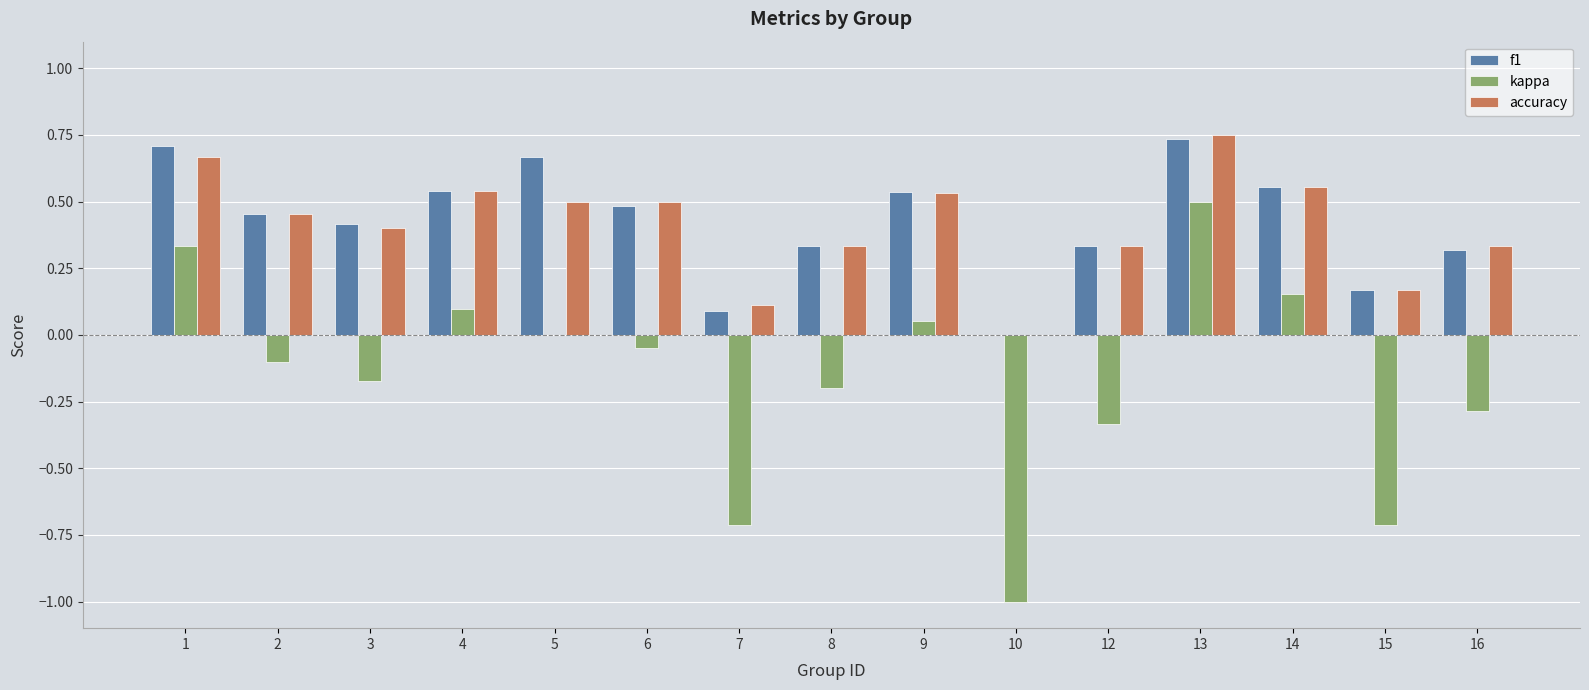

What are all the series names shown in the legend?

f1, kappa, accuracy